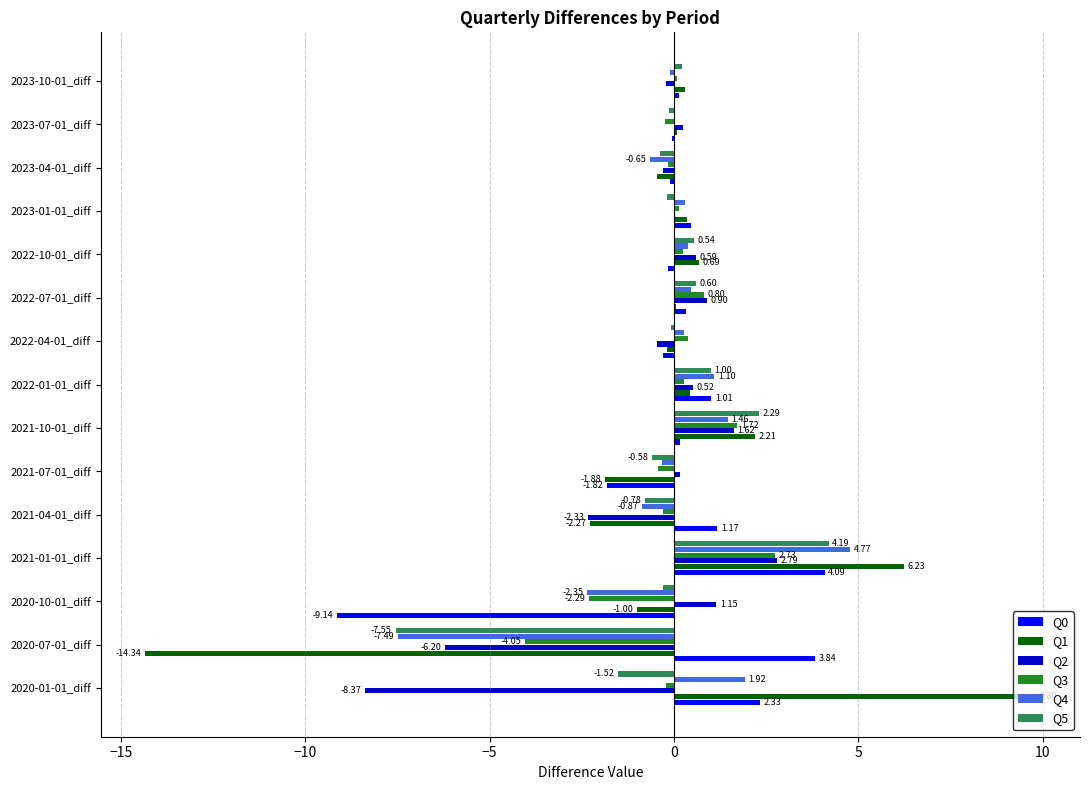

What is the total value across all series at 2020-07-01_diff?

-35.8